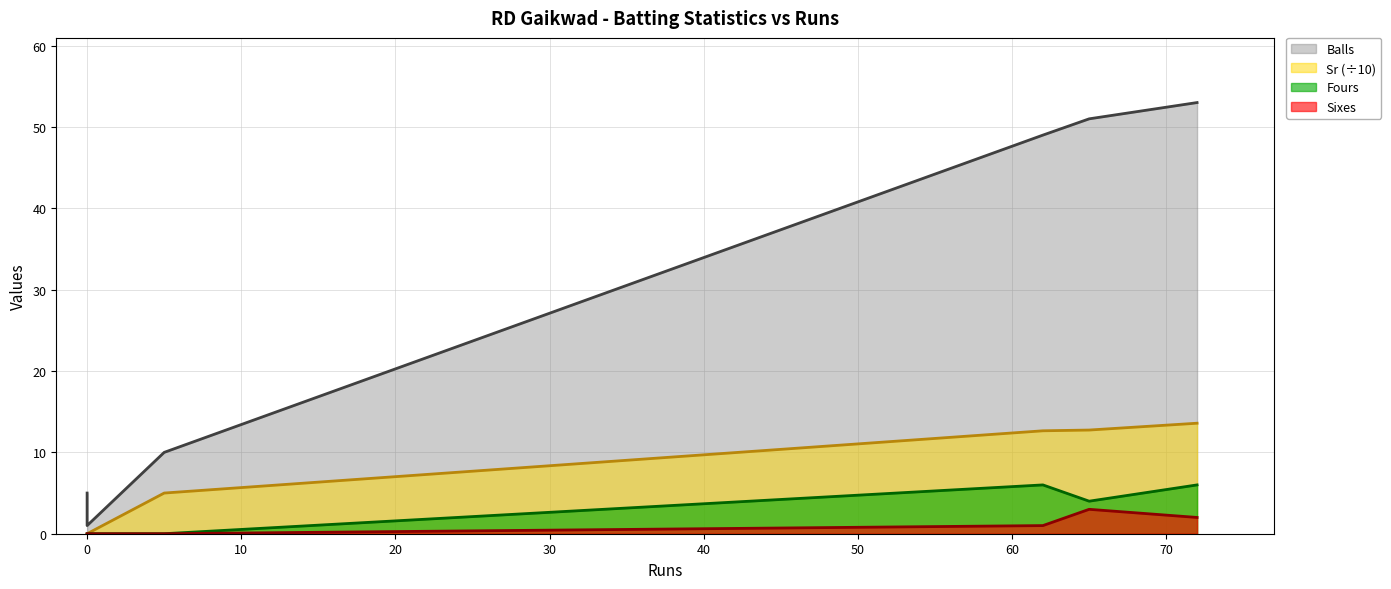

The Balls series shows 17.5 at 65. True or false?

False